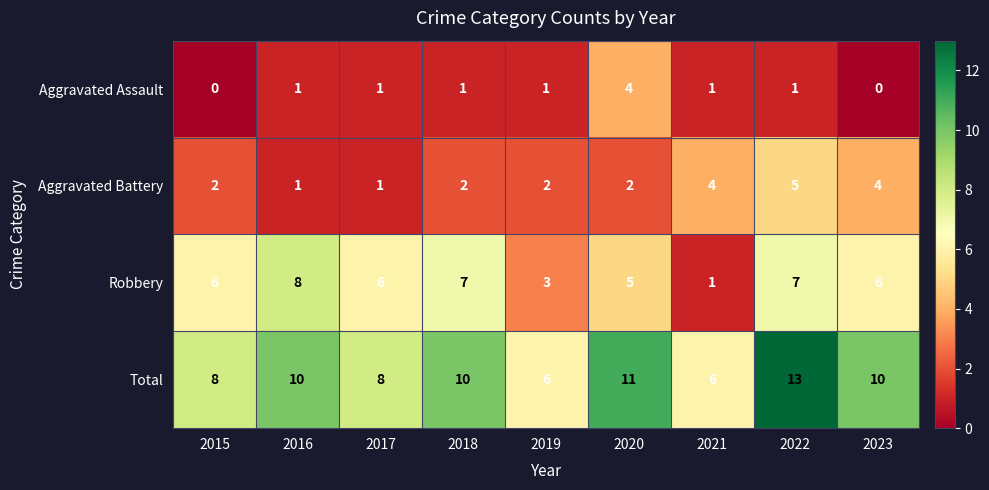

True or false: Aggravated Battery has a value of 1 at 2017.

True